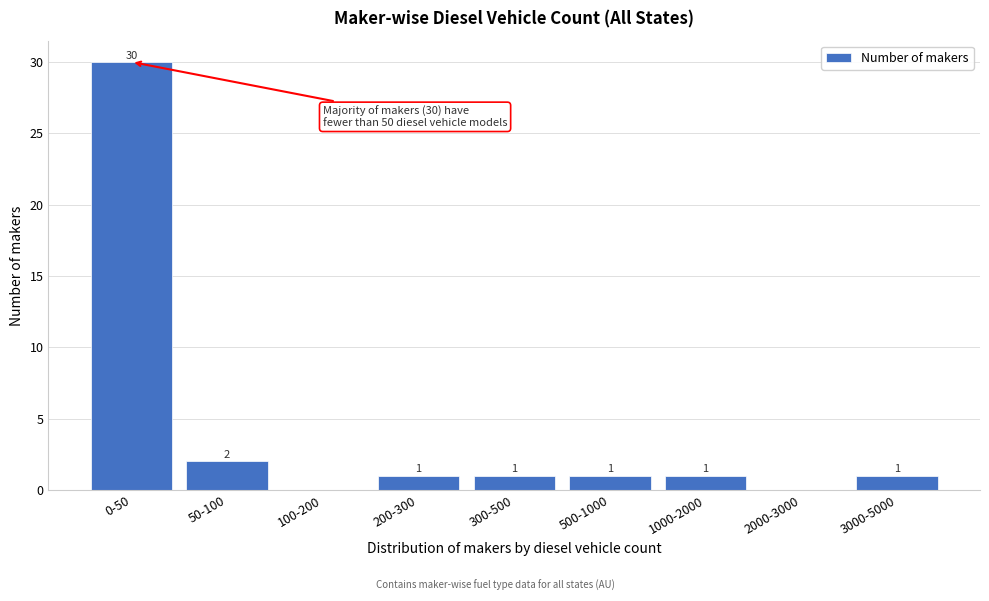

Reading left to right, extract all data points from this chart.

0-50=30	50-100=2	100-200=0	200-300=1	300-500=1	500-1000=1	1000-2000=1	2000-3000=0	3000-5000=1